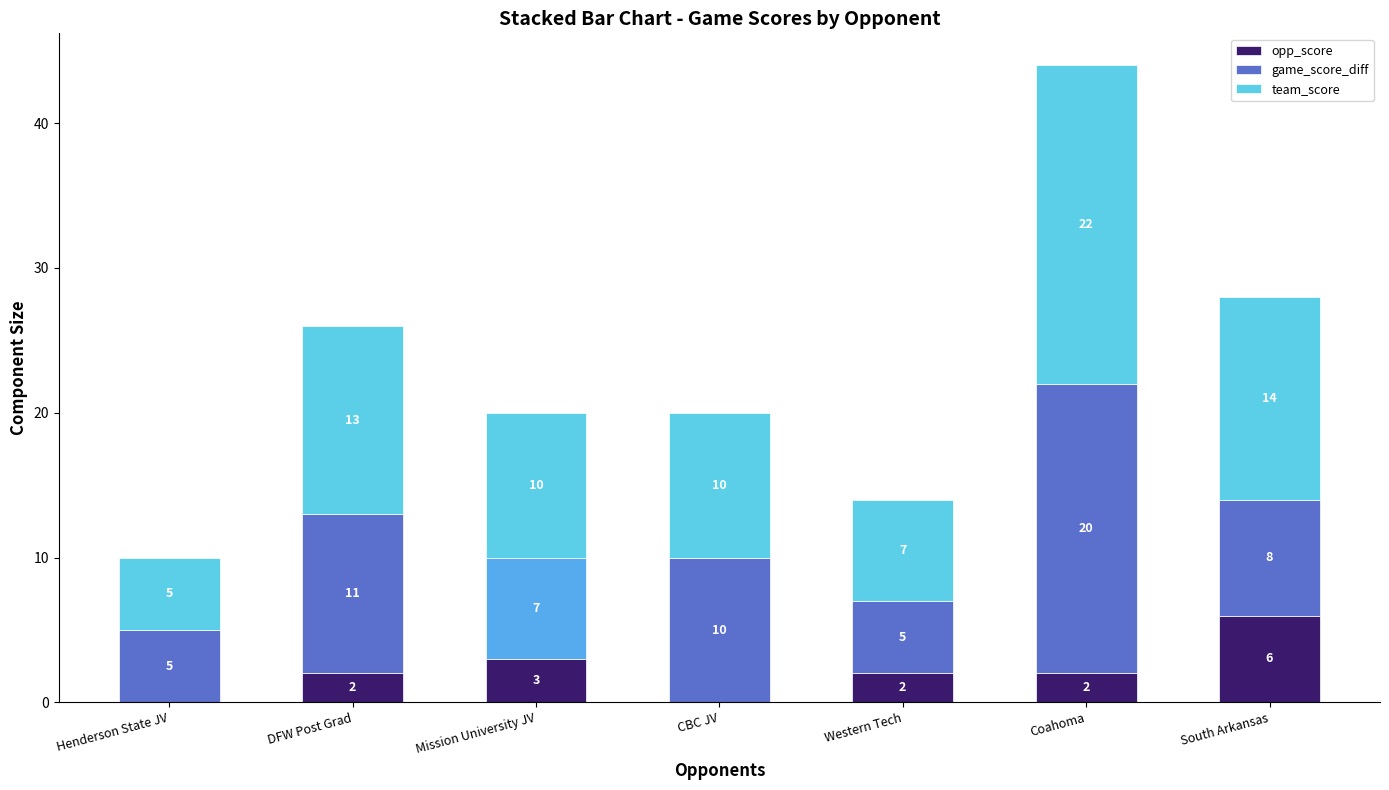

Reading left to right, list the values for the opp_score series.

Henderson State JV=0	DFW Post Grad=2	Mission University JV=3	CBC JV=0	Western Tech=2	Coahoma=2	South Arkansas=6